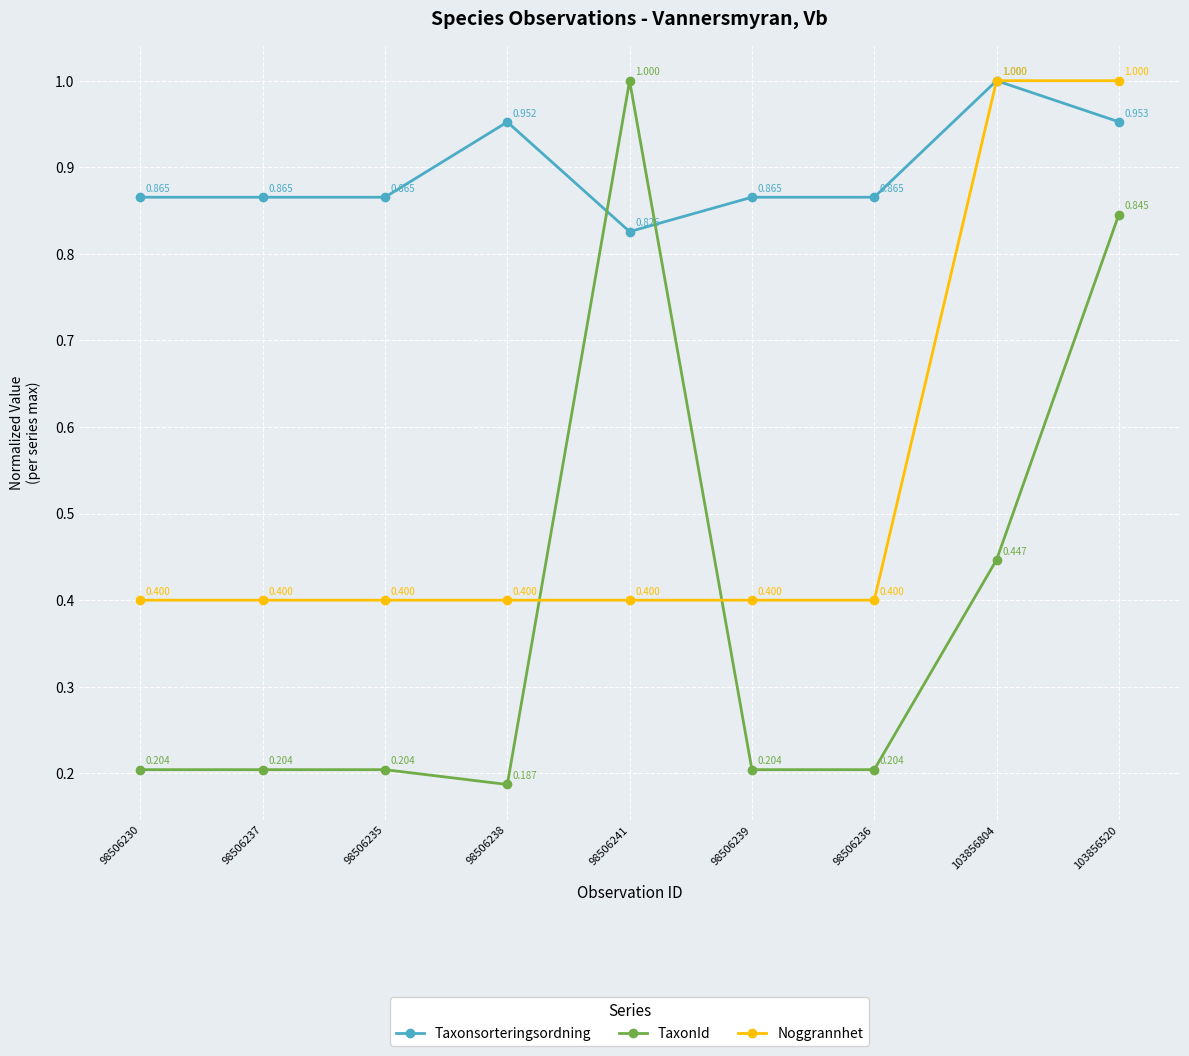

Rank the series at 98506230 from highest to lowest value.

Taxonsorteringsordning, Noggrannhet, TaxonId